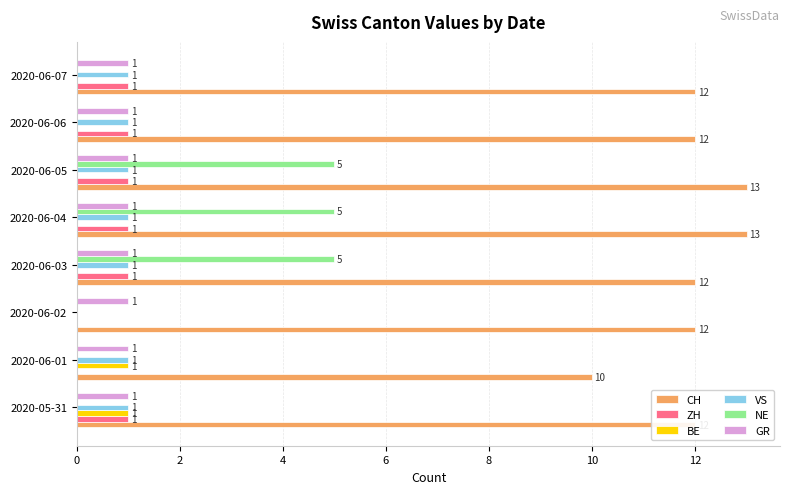

What is the maximum value shown in the chart?

13